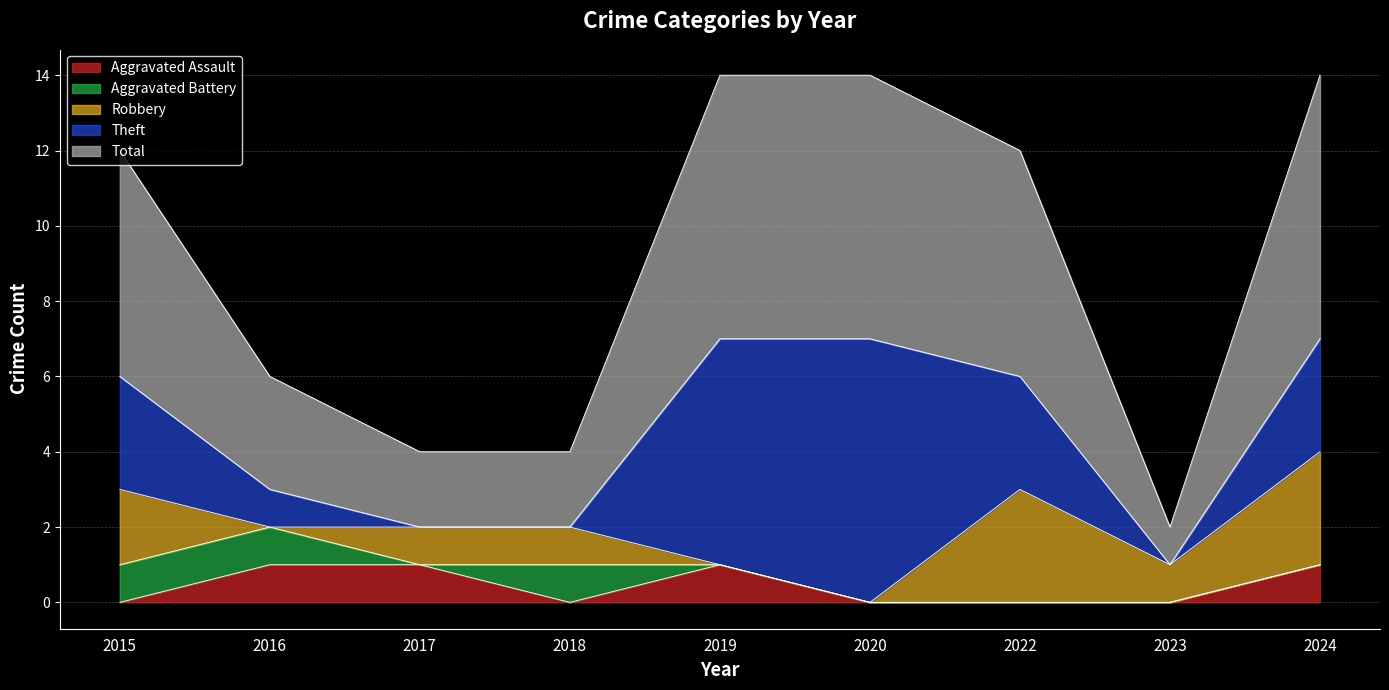

True or false: Robbery has a value of 0 at 2016.

True